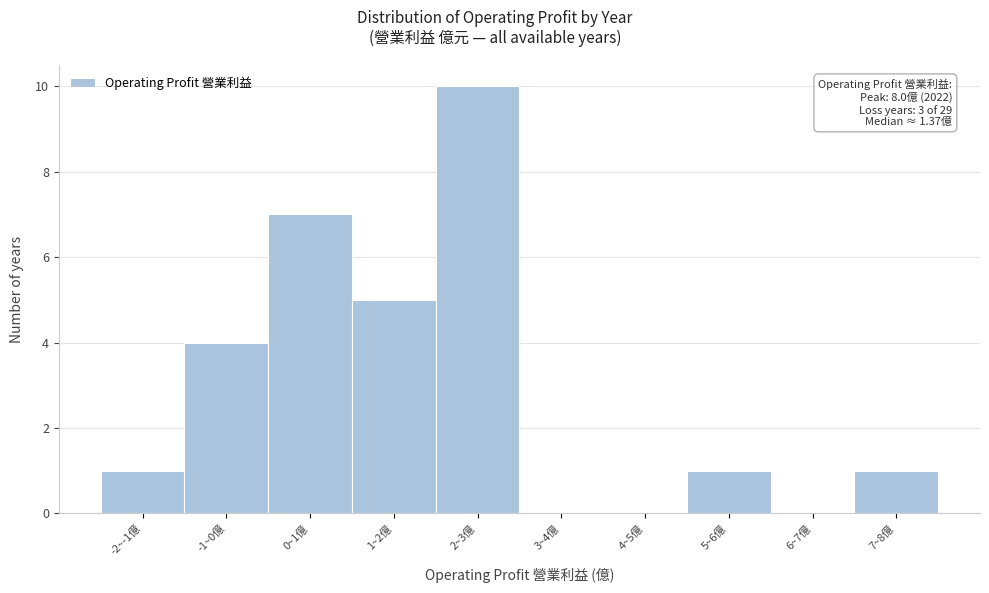

Reading left to right, extract all data points from this chart.

-2~-1億=1	-1~0億=4	0~1億=7	1~2億=5	2~3億=10	3~4億=0	4~5億=0	5~6億=1	6~7億=0	7~8億=1